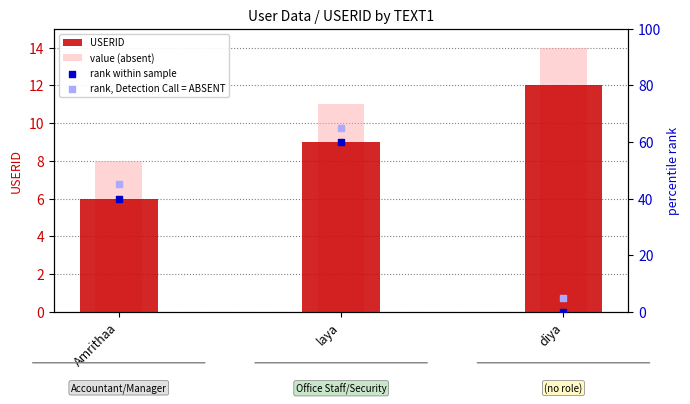

Which series reaches the minimum Y coordinate?

rank within sample